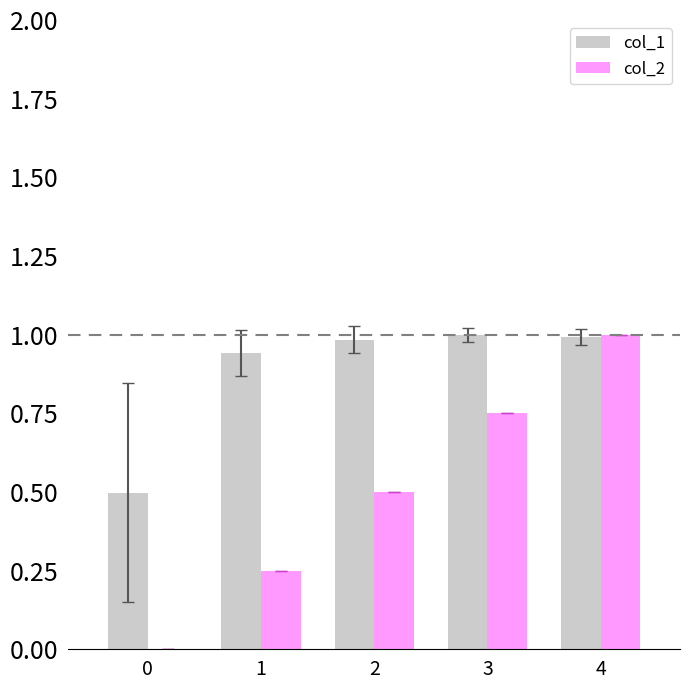

What is the sum of all col_2 values?

2.5